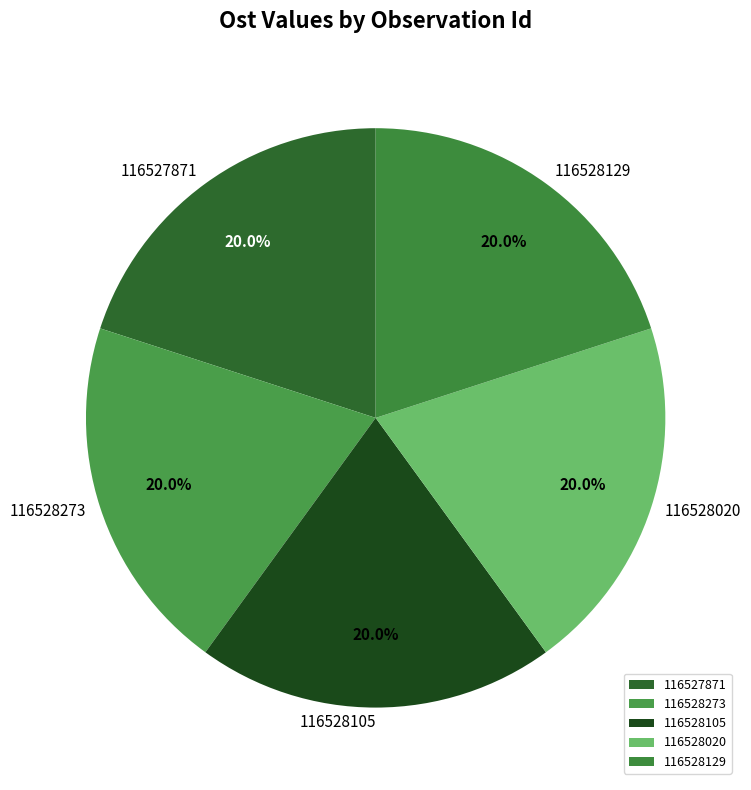

Count the number of slices in the pie.

5